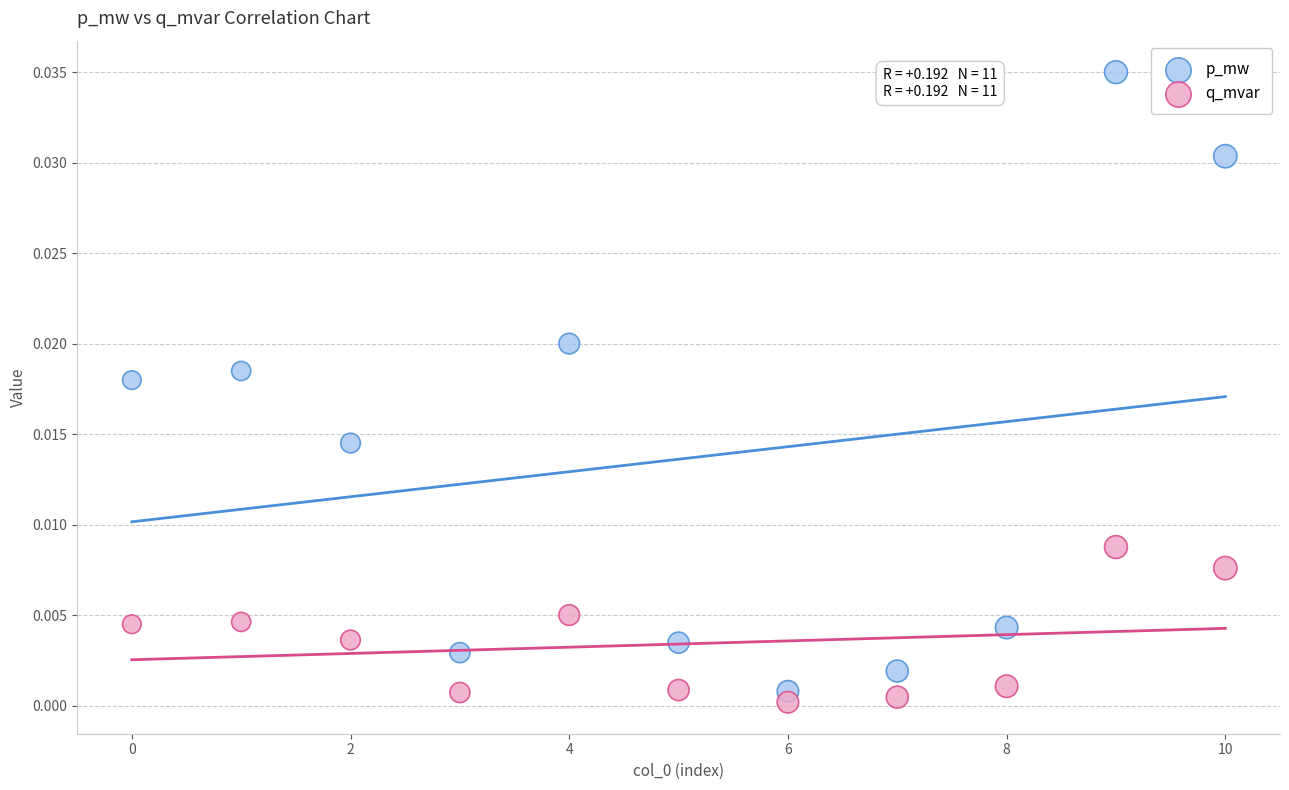

Which series contains the highest Y value?

p_mw